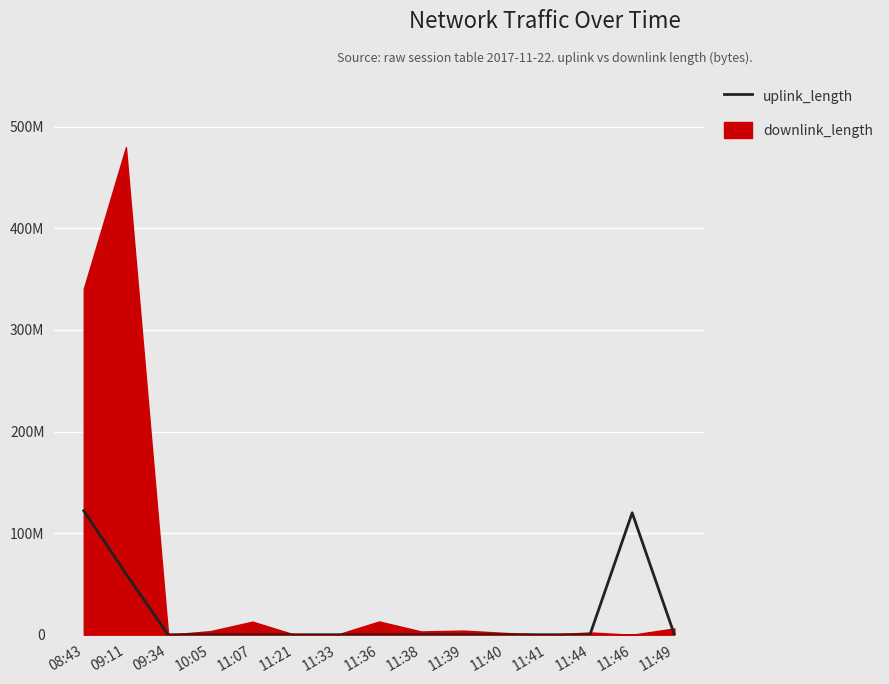

Does the chart have visible grid lines?

Yes